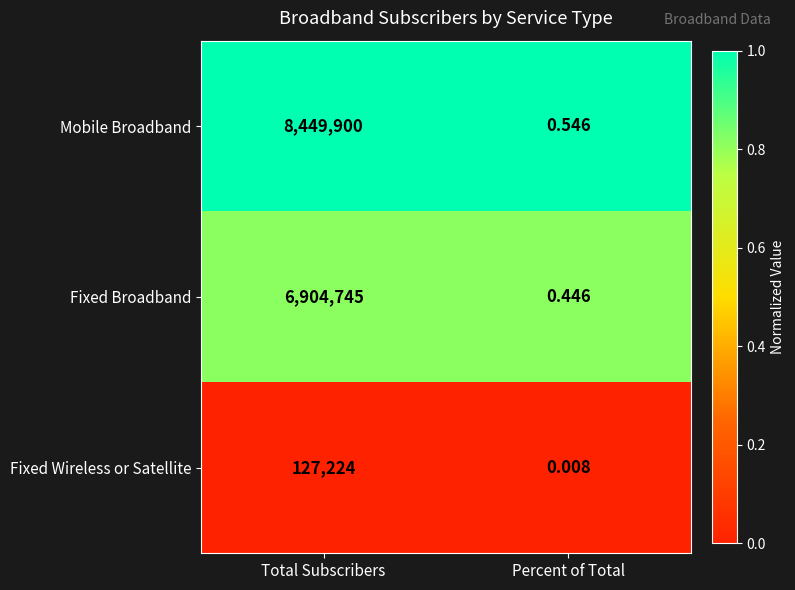

Which series changed the most between Total Subscribers and Percent of Total?

Mobile Broadband